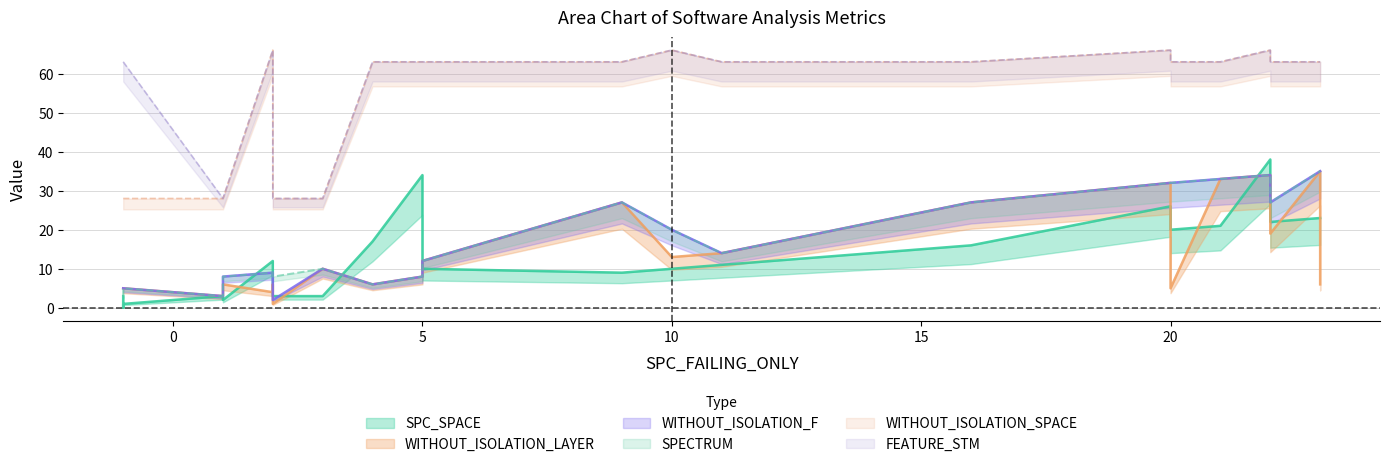

Which series has the largest total across all categories?

FEATURE_STM